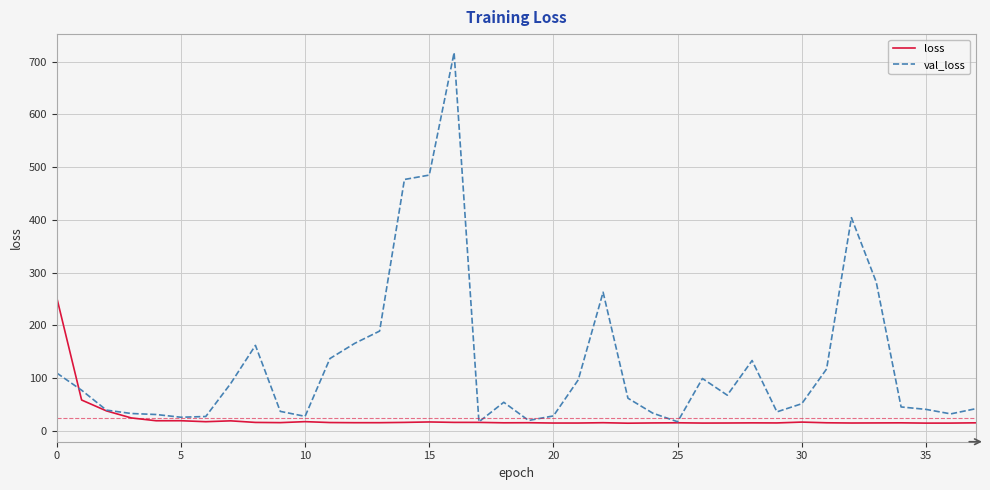

Rank the series by their maximum value, from highest to lowest.

val_loss, loss